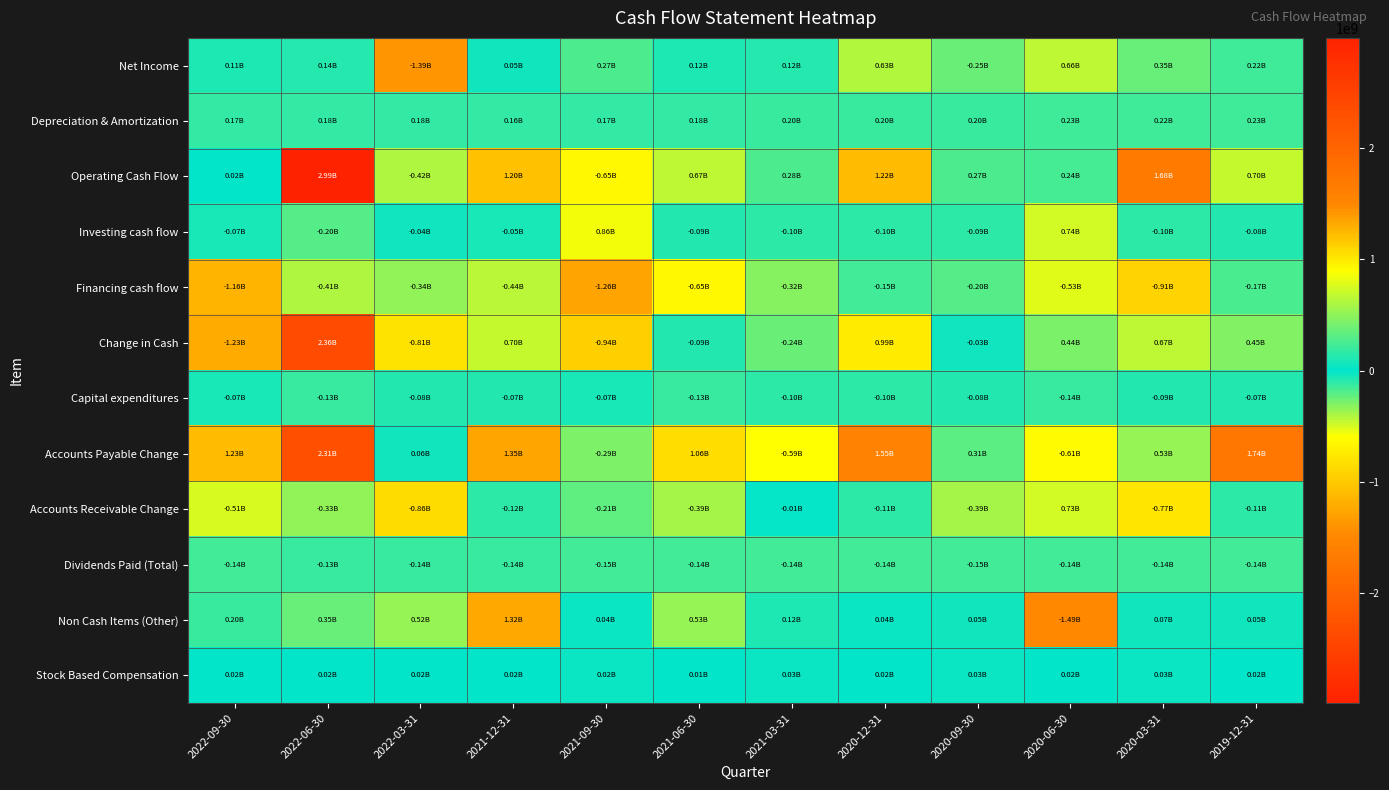

What is the difference between the highest and lowest values at 2020-06-30?

2233000000